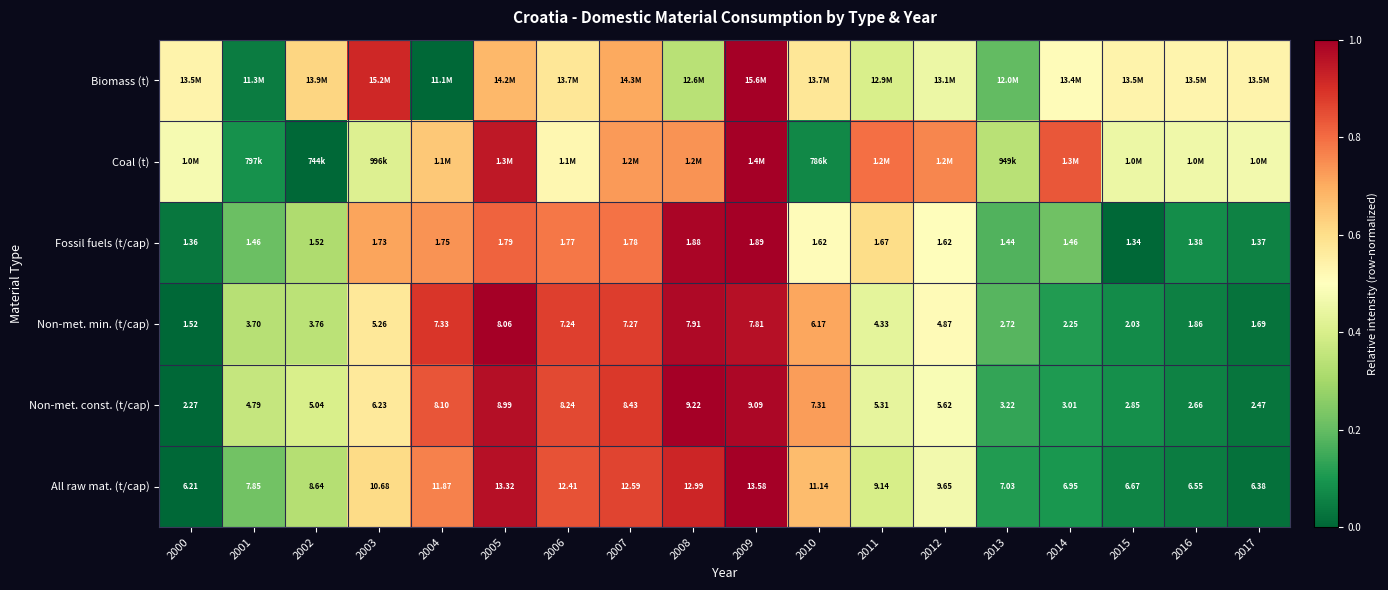

What is the spread (max minus min) of values at 2005?

0.3